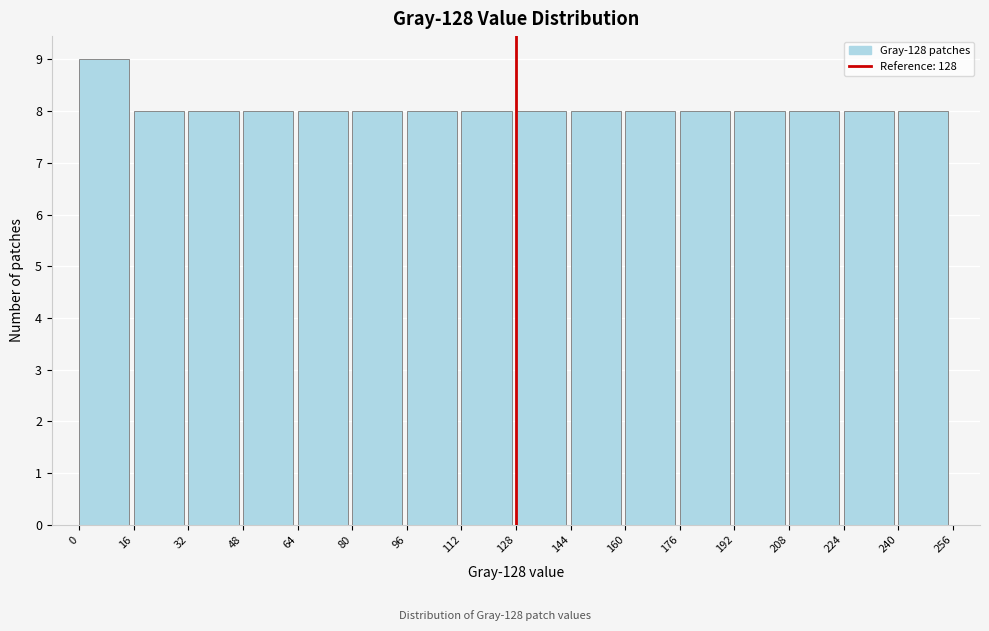

Which range on the x-axis has the tallest bar?

0 to 16